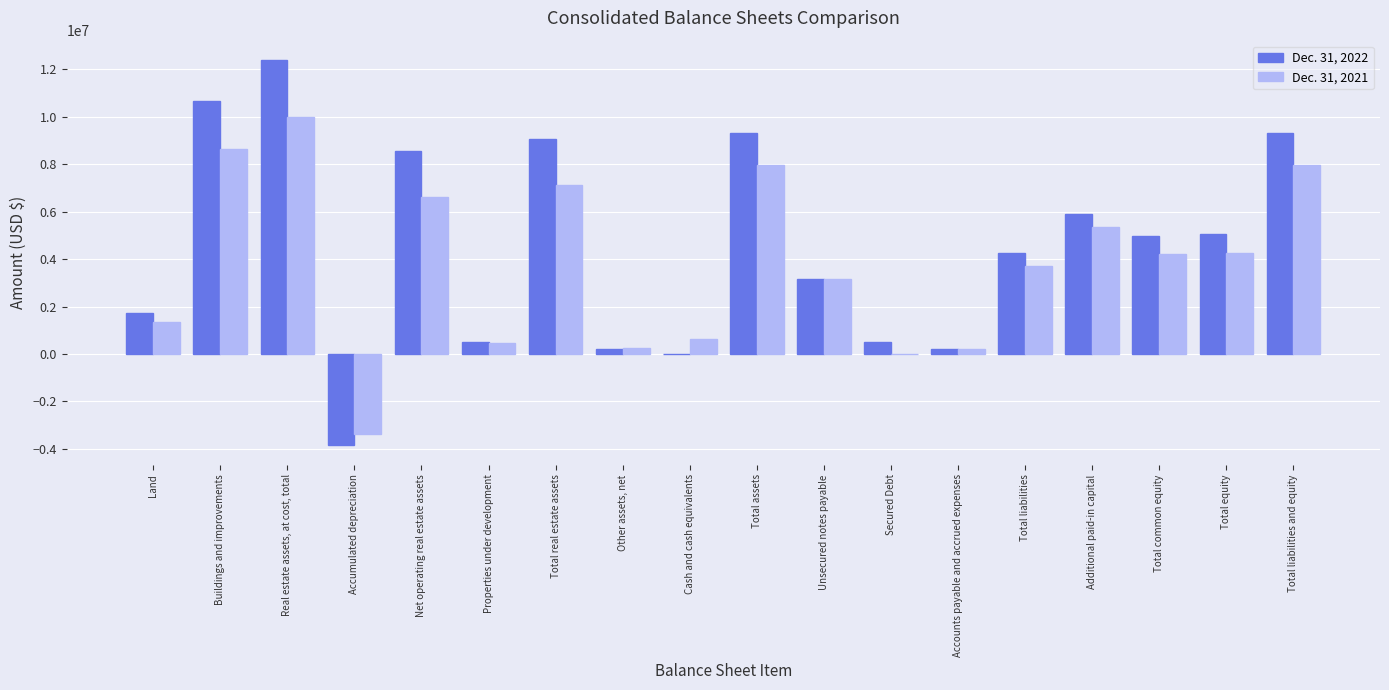

The Dec. 31, 2022 series shows 2884228 at Total real estate assets. True or false?

False